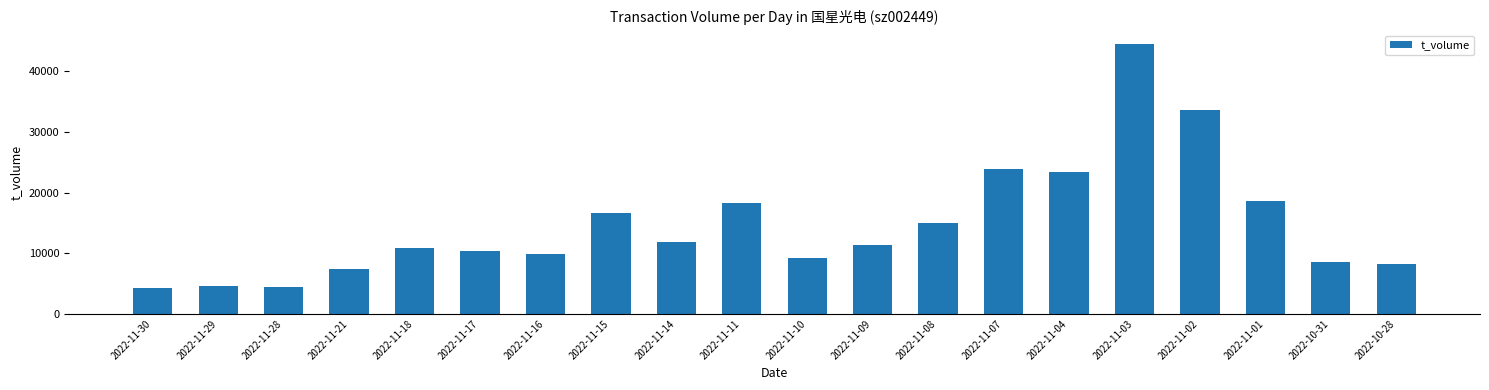

At which label does the data first exceed 11423?

2022-11-15